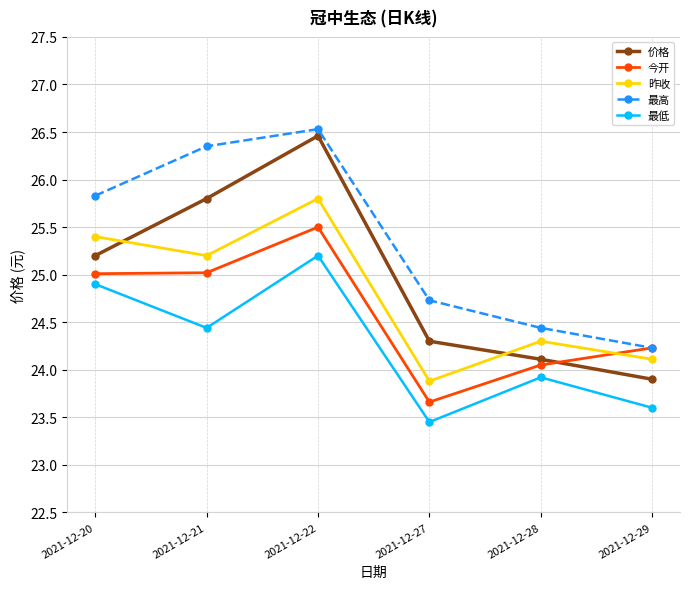

What is the value of the 价格 point at the 4th from the left?

24.3